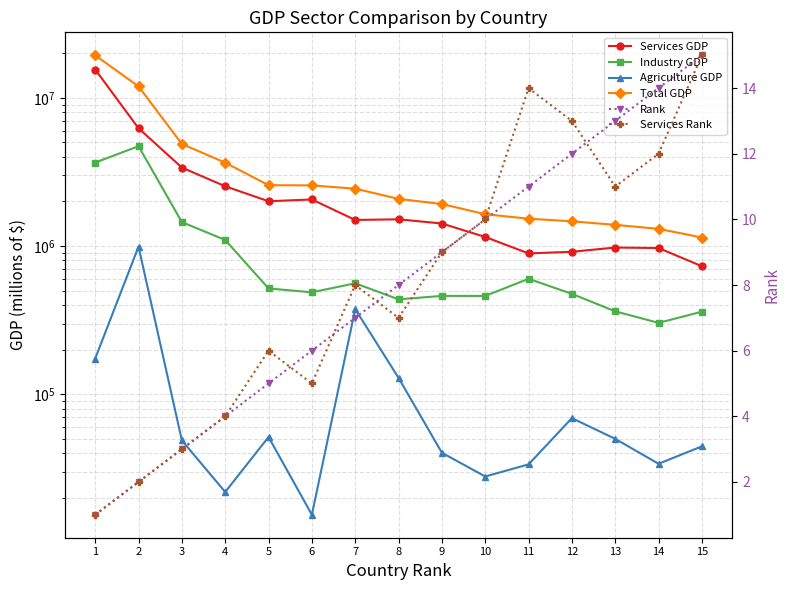

What is the maximum value for Services GDP?

15526720